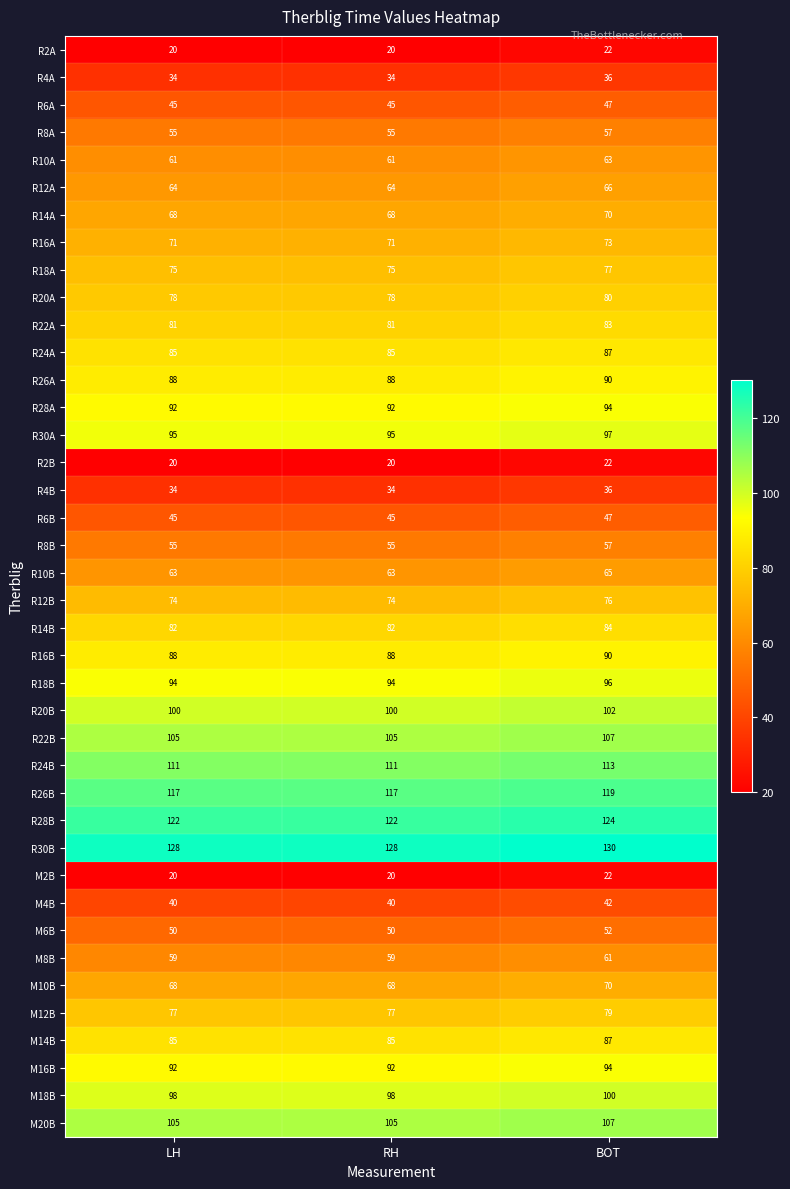

What is the difference between the highest and lowest values at BOT?

108